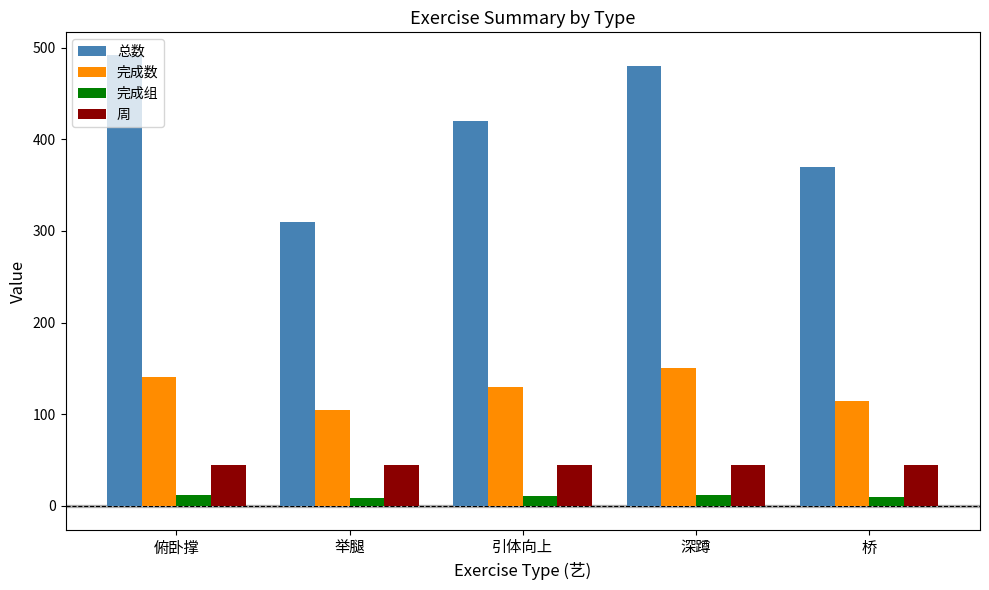

What is the difference between the highest and lowest values at 深蹲?

468.0